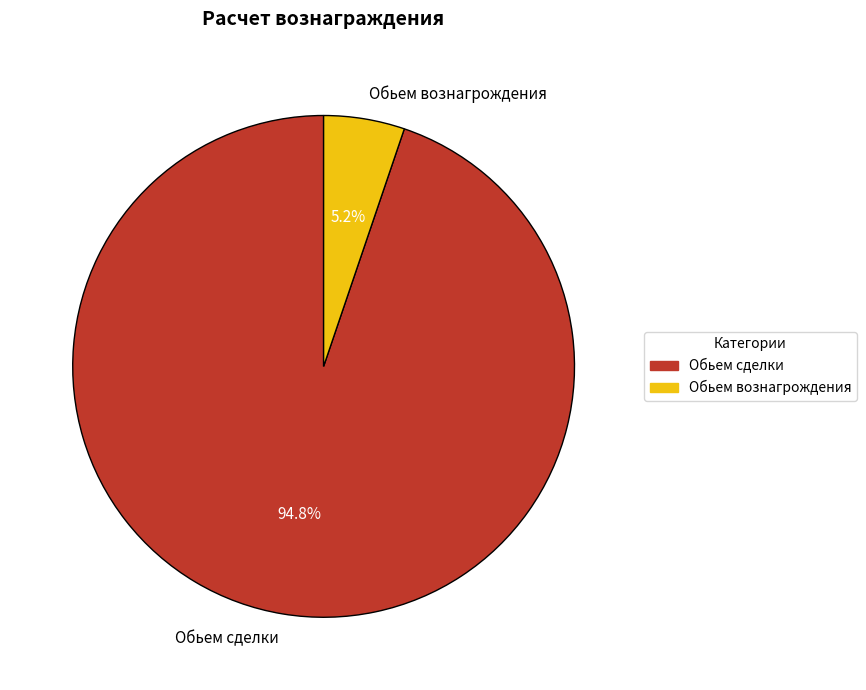

What portion of the pie excludes Обьем вознагрождения?

94.8%